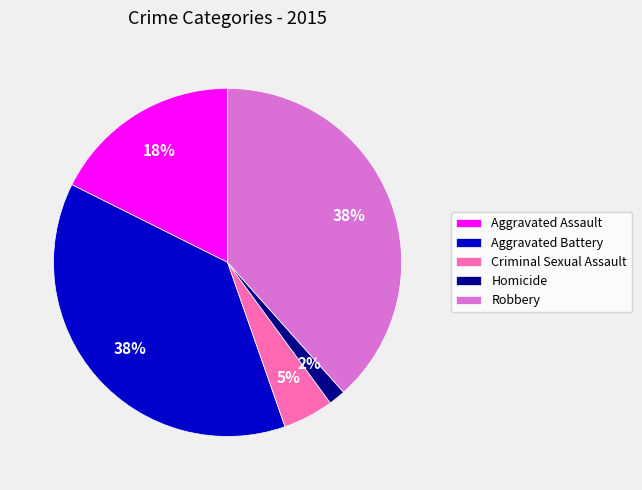

Between Aggravated Battery and Criminal Sexual Assault, which is larger?

Aggravated Battery